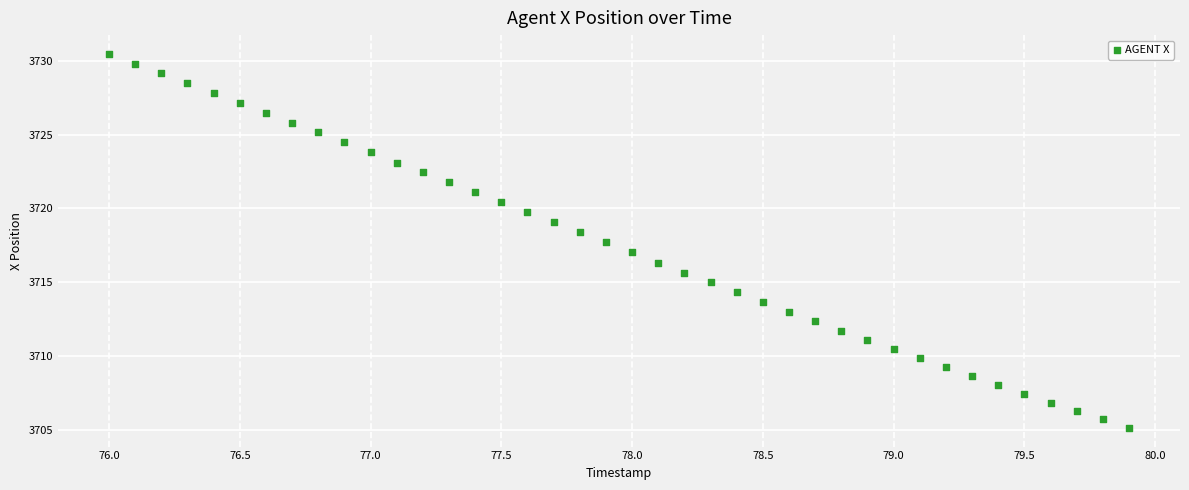

What is the range of Y values (max minus min)?

25.4